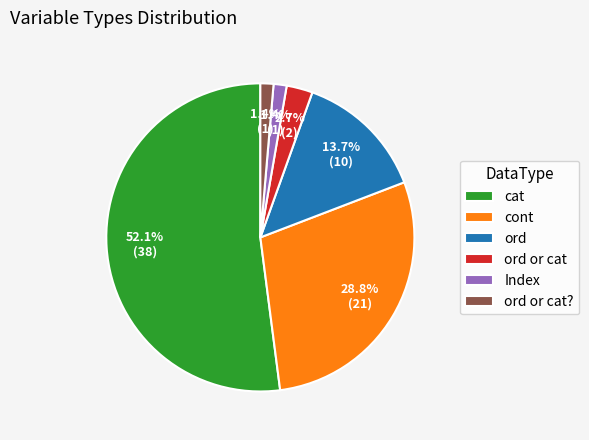

To the nearest percent, what portion does cat represent?

52%